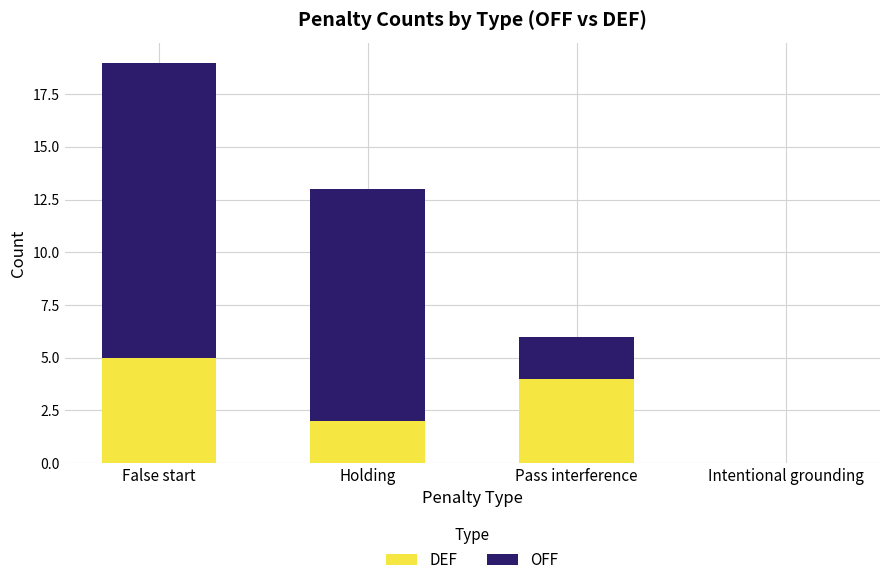

What is the sum of all DEF values?

11